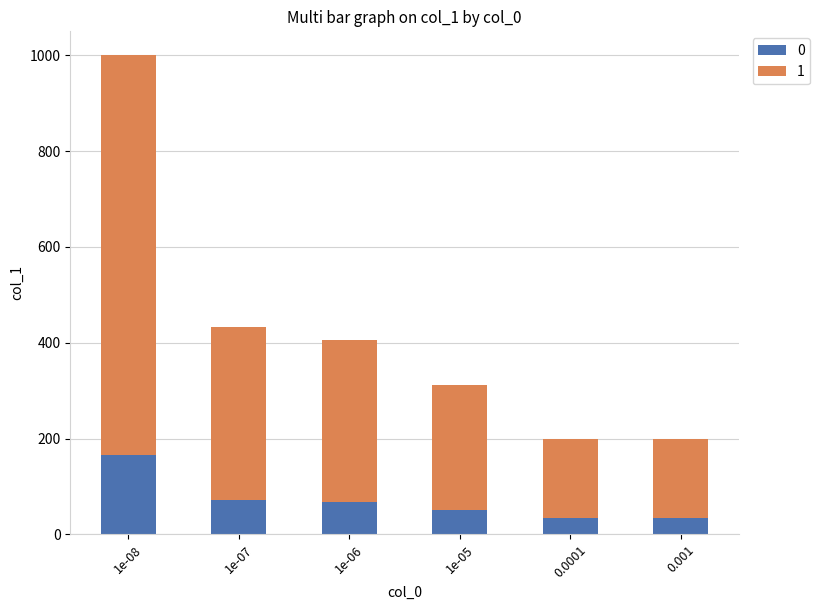

What is the highest value of the 0 series?

166.7